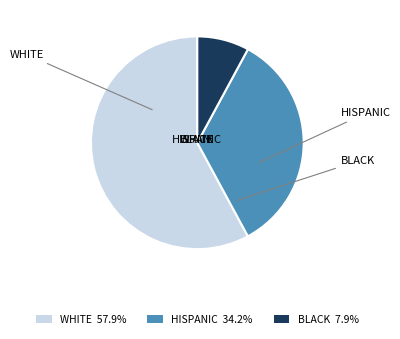

Does WHITE 57.9% represent more than half of the total?

Yes